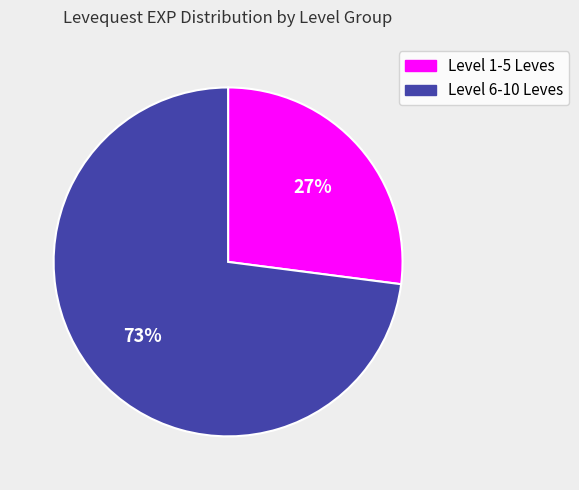

Is there any slice that represents more than half of the pie?

Yes